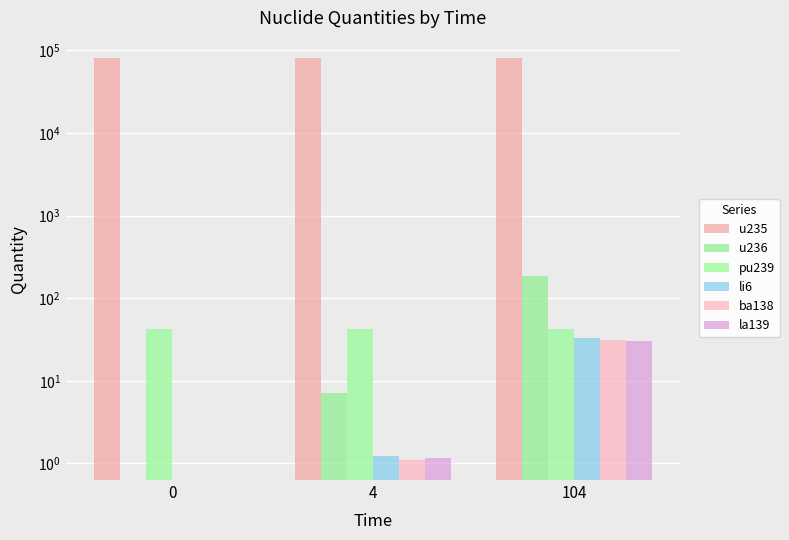

What is the greatest value displayed?

80928.0